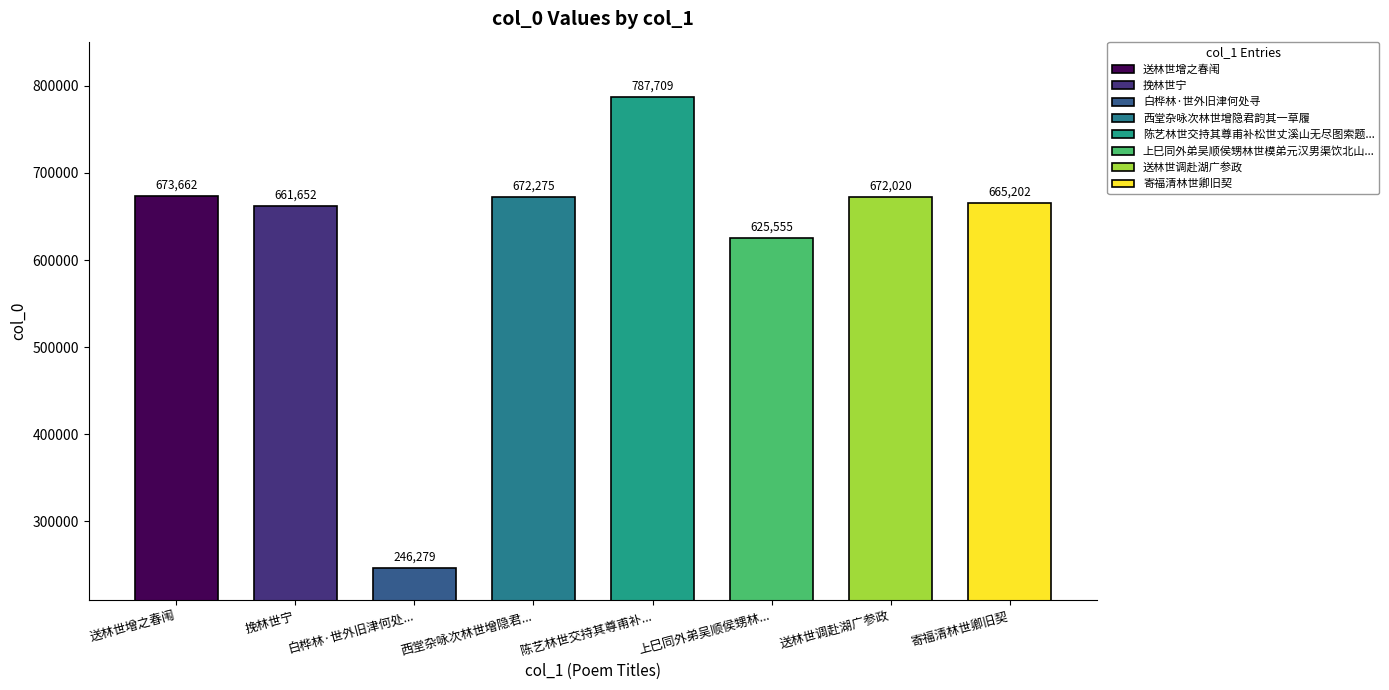

What is the label of the 4th bar from the right?

陈艺林世交持其尊甫补松世丈溪山无尽图索题，题卷中有先人七古诗，伏读数过，凄然有作